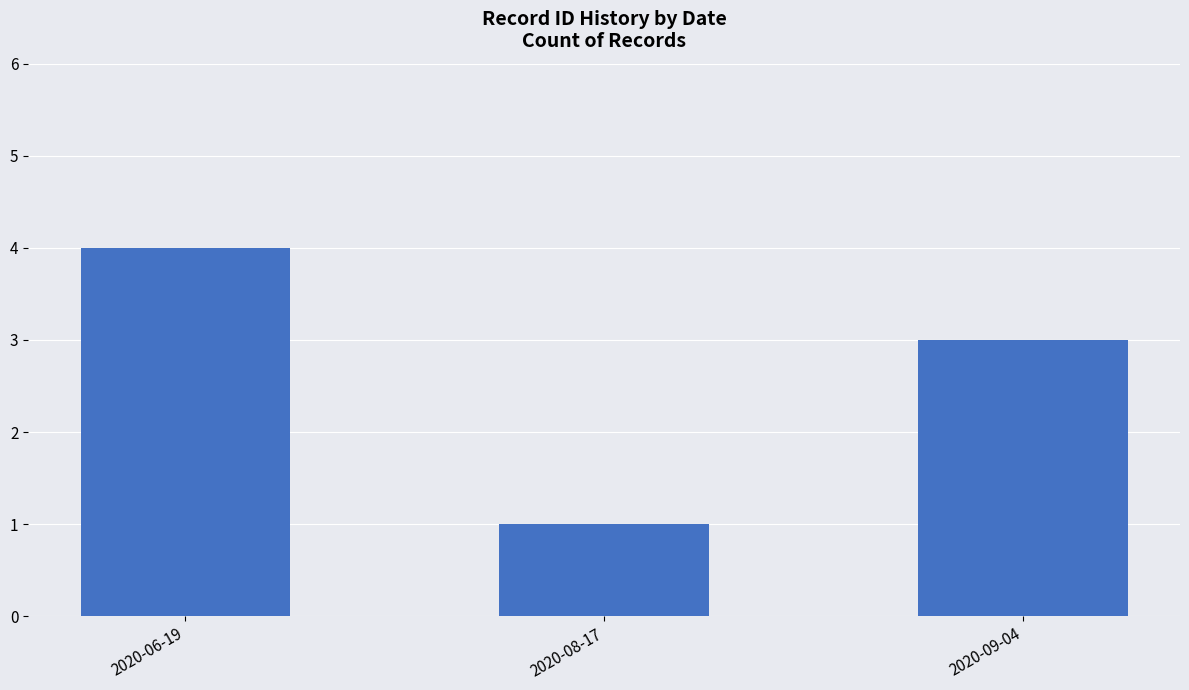

Reading left to right, transcribe all the data shown in this chart.

2020-06-19=4	2020-08-17=1	2020-09-04=3